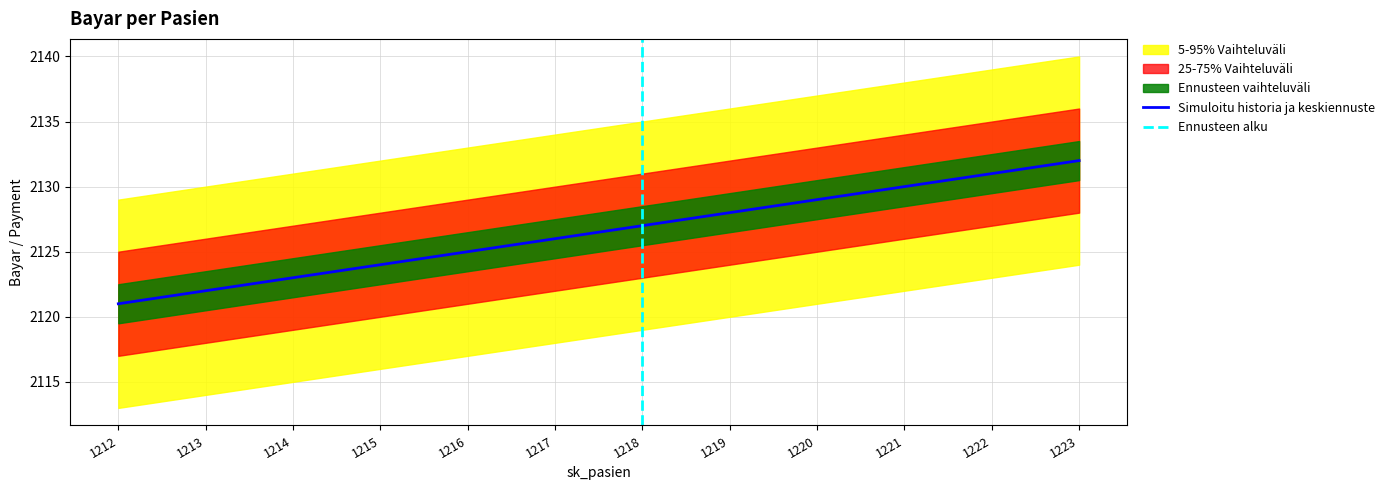

Reading right to left, list all the values displayed in this chart.

1223=2132	1222=2131	1221=2130	1220=2129	1219=2128	1218=2127	1217=2126	1216=2125	1215=2124	1214=2123	1213=2122	1212=2121